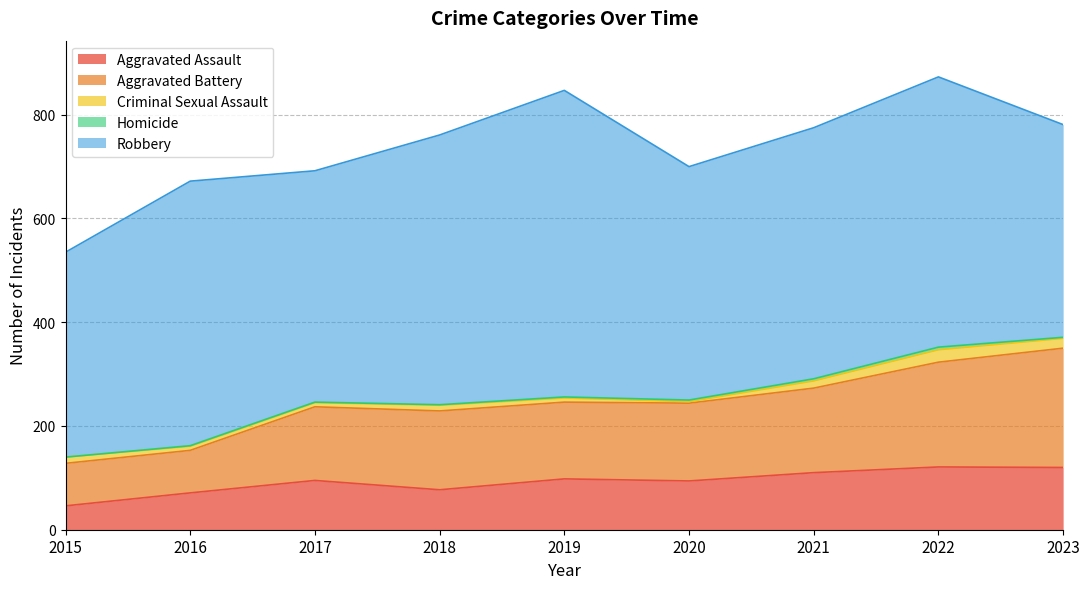

What is the difference between the maximum and minimum values in the Homicide series?

5